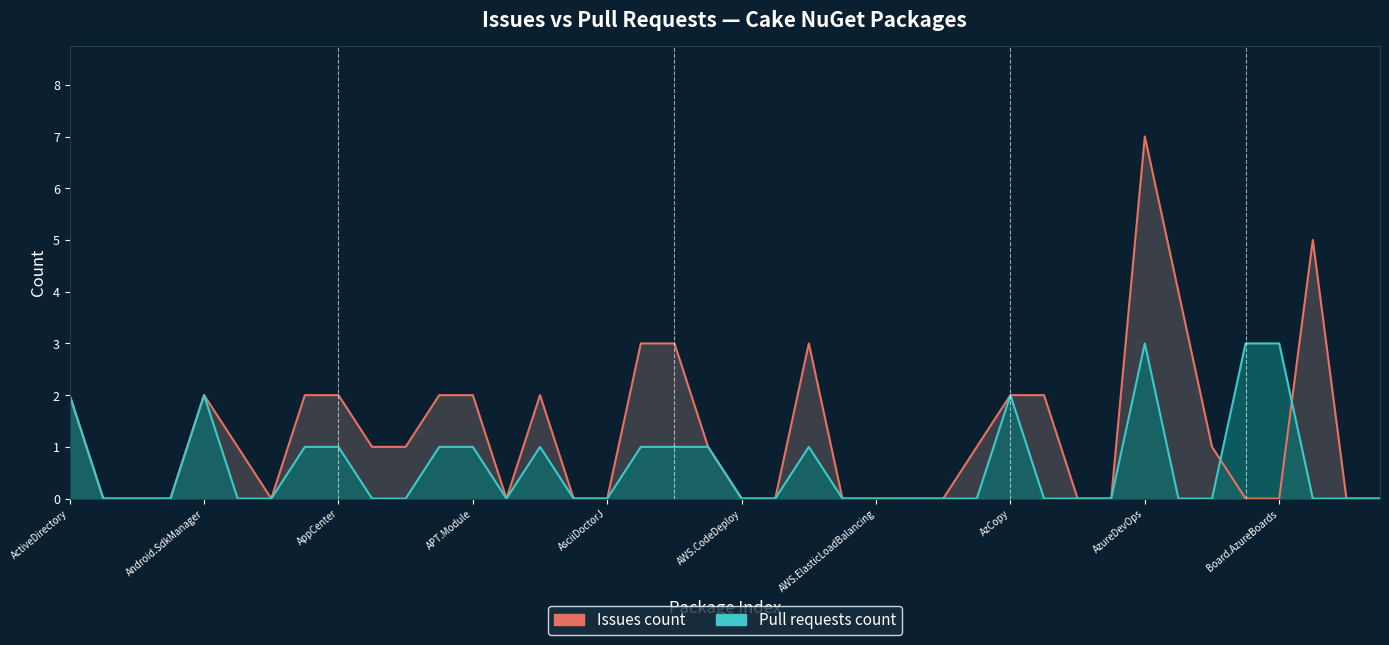

Which series ends up on top after the final intersection of Issues count and Pull requests count?

Issues count